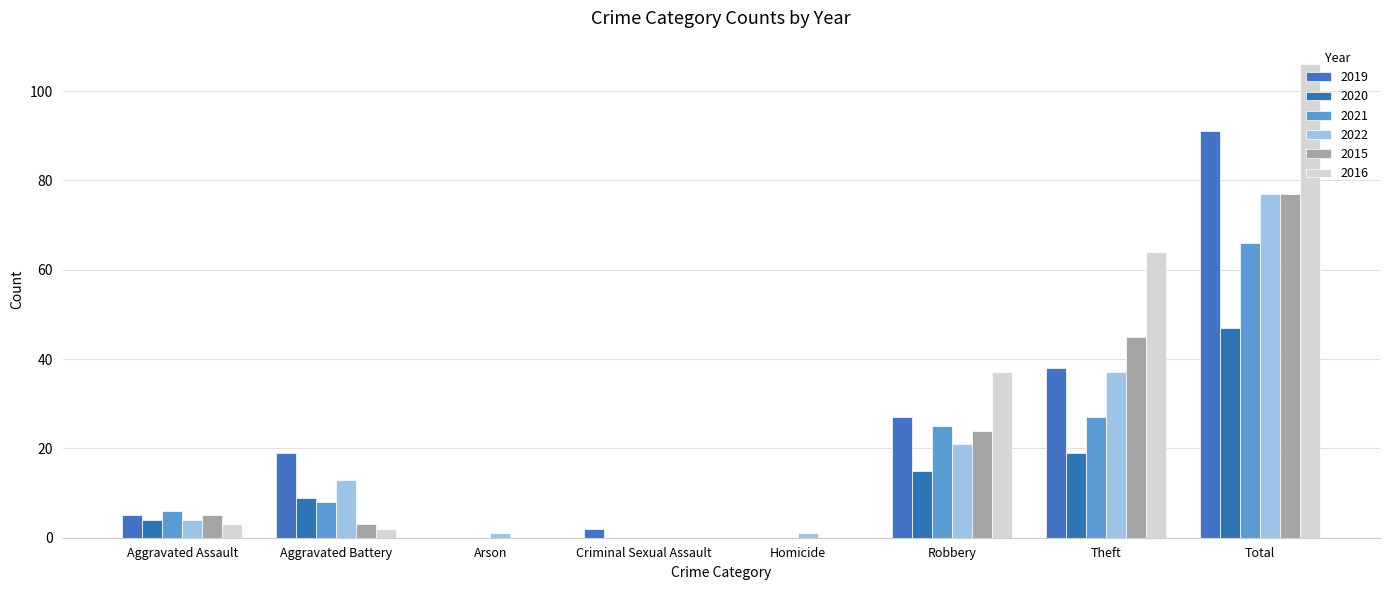

What is the average value of the 2015 series?

19